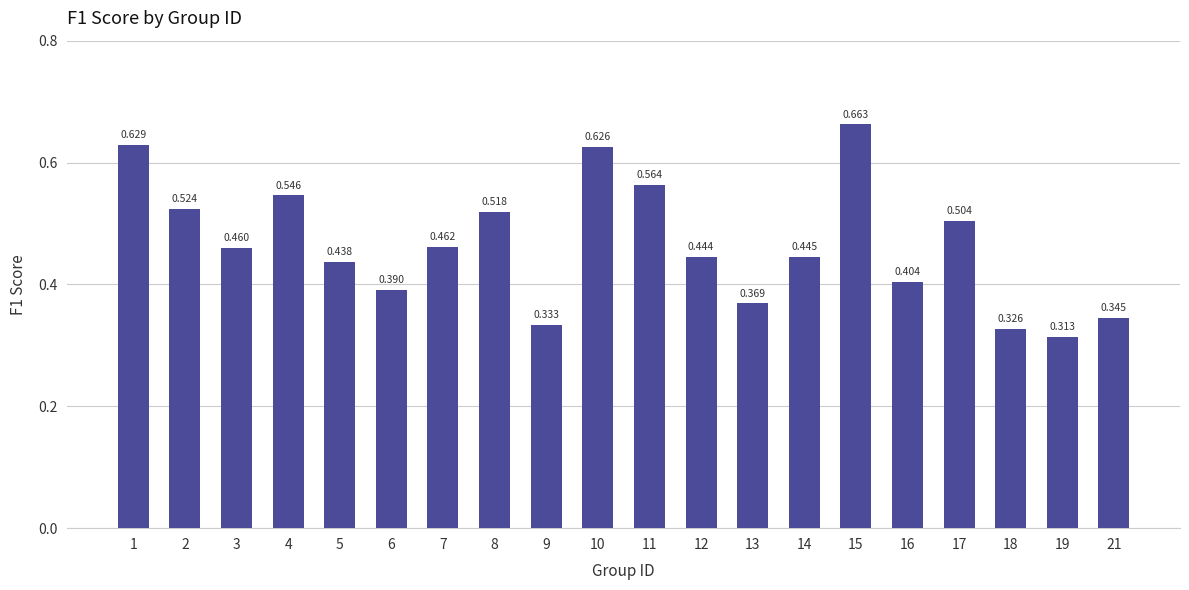

Which has a higher value, 2 or 3?

2